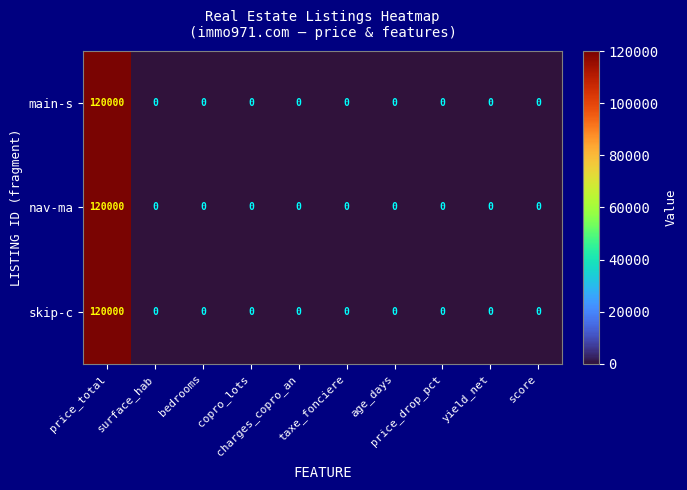

What is the greatest value displayed?

120000